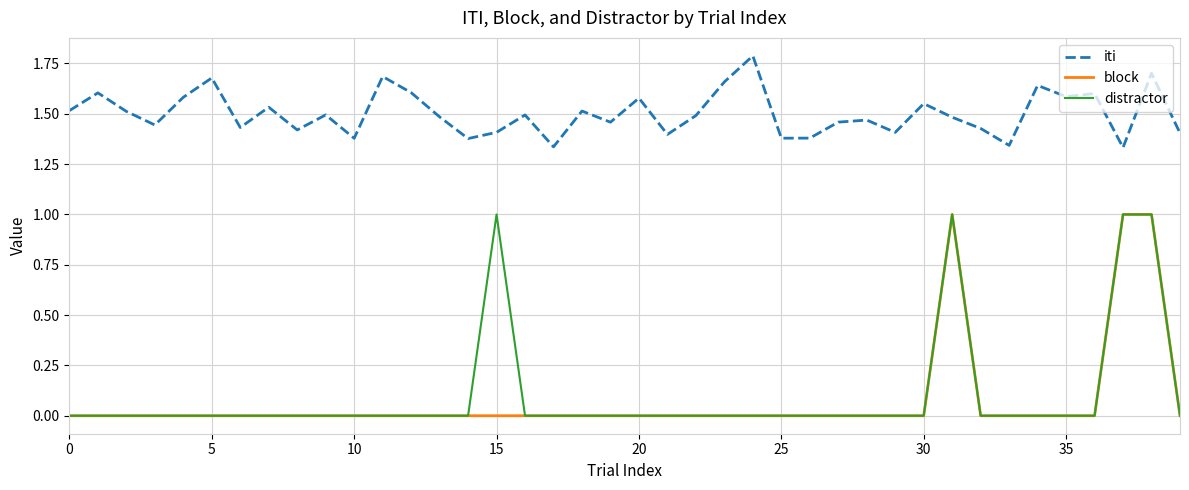

Which series has the largest total across all categories?

iti